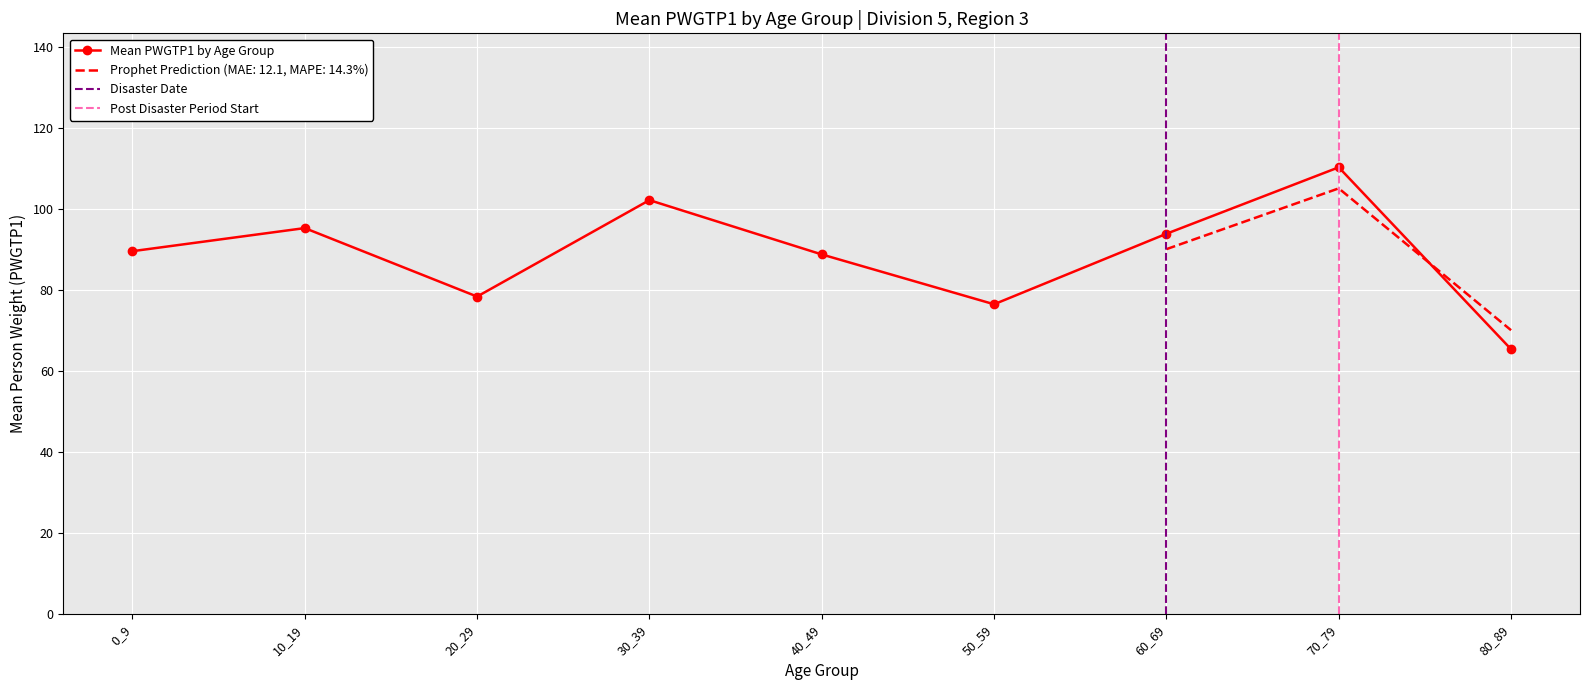

At which label does the data first exceed 89?

0_9